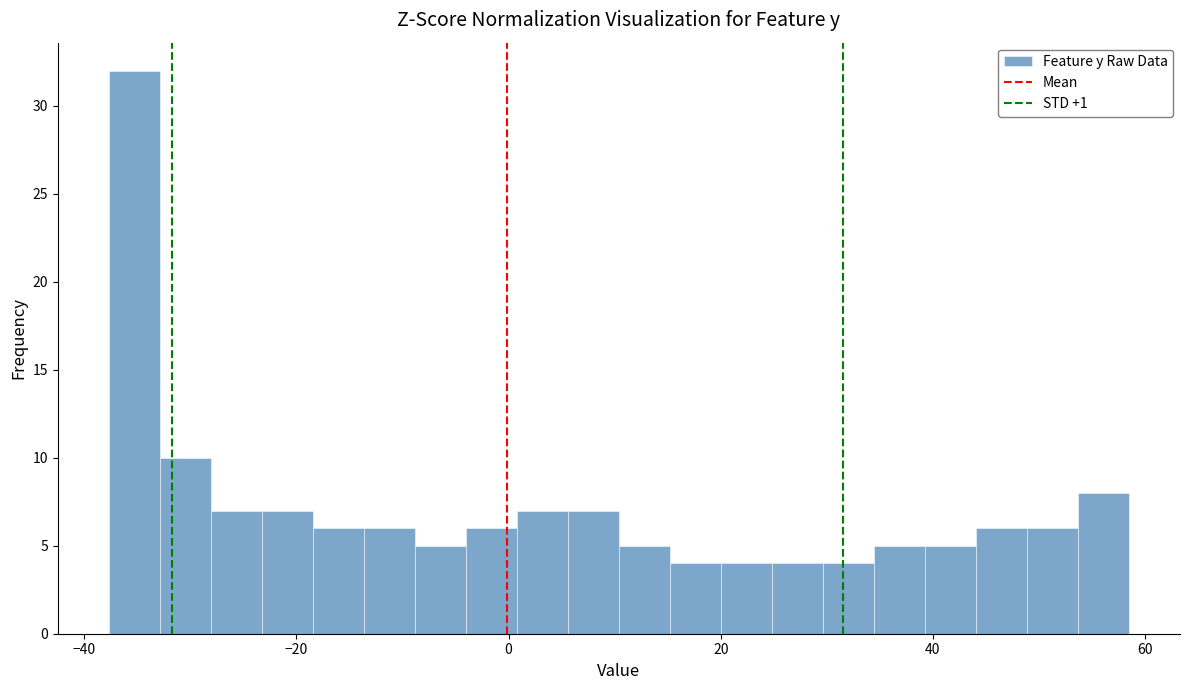

Read against the x-axis, roughly where is the centre of the tallest bar?

-36